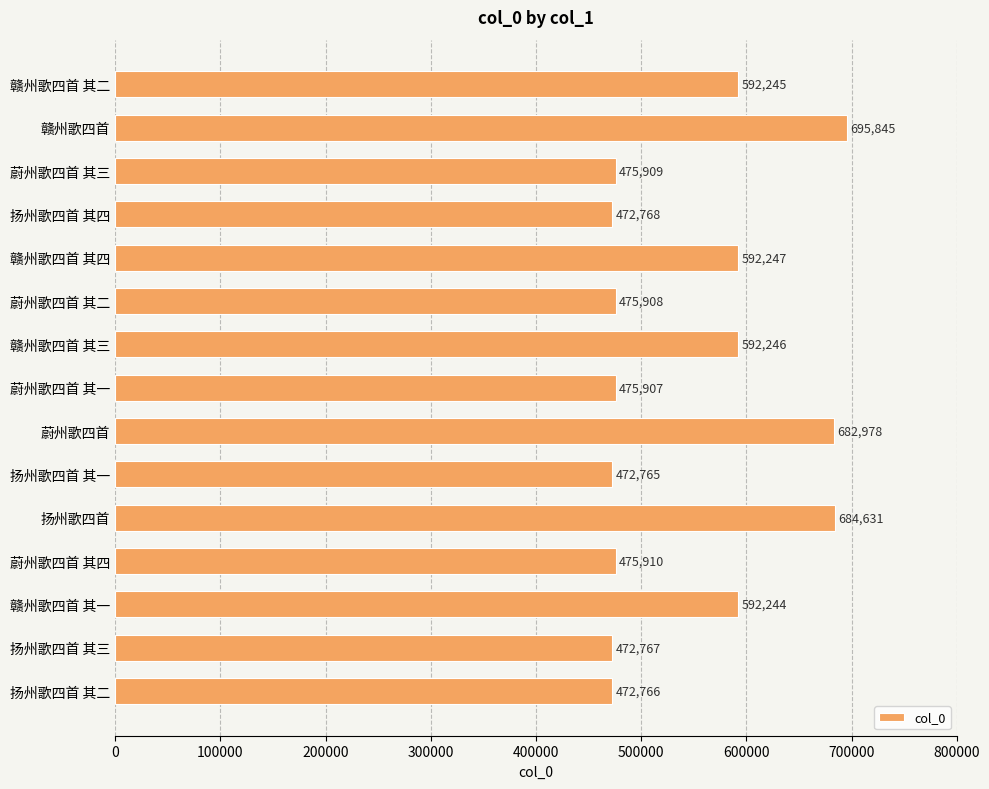

What is the smallest value displayed?

472765